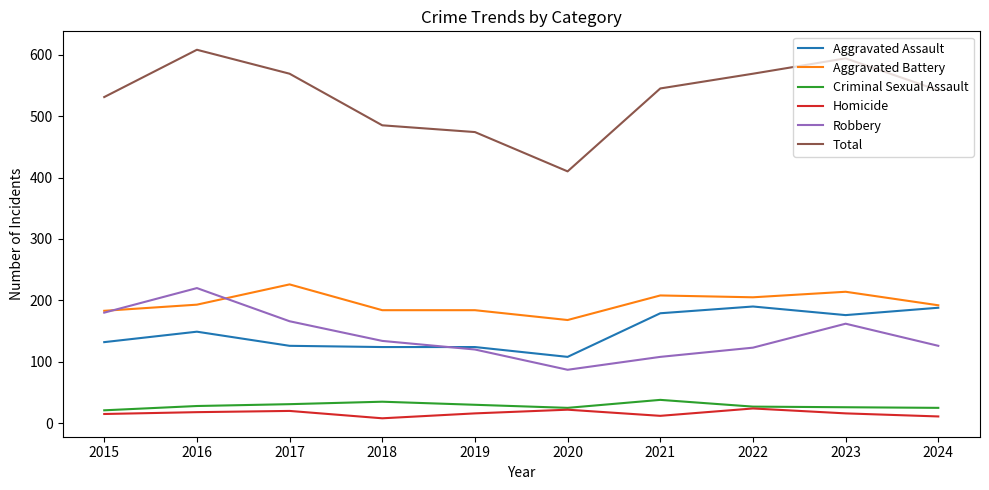

True or false: Aggravated Assault and Criminal Sexual Assault intersect in this chart.

False